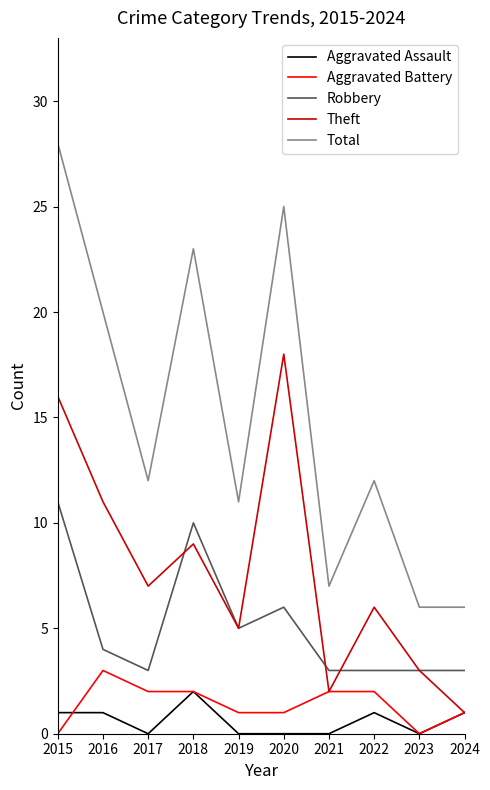

What is the highest value of the Theft series?

18